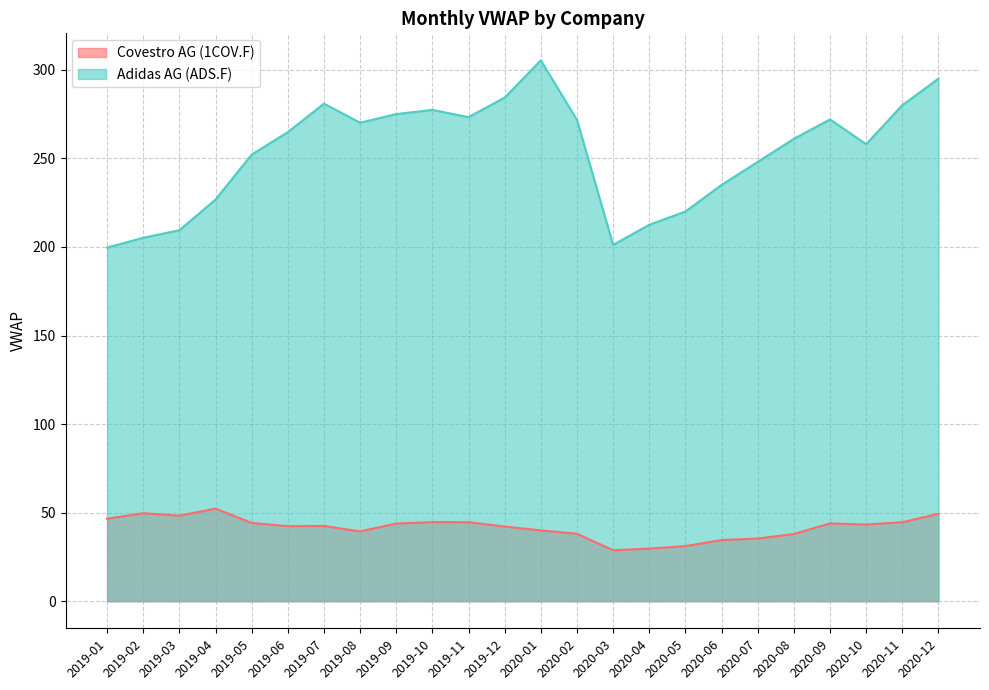

How many lines are shown in the chart?

2